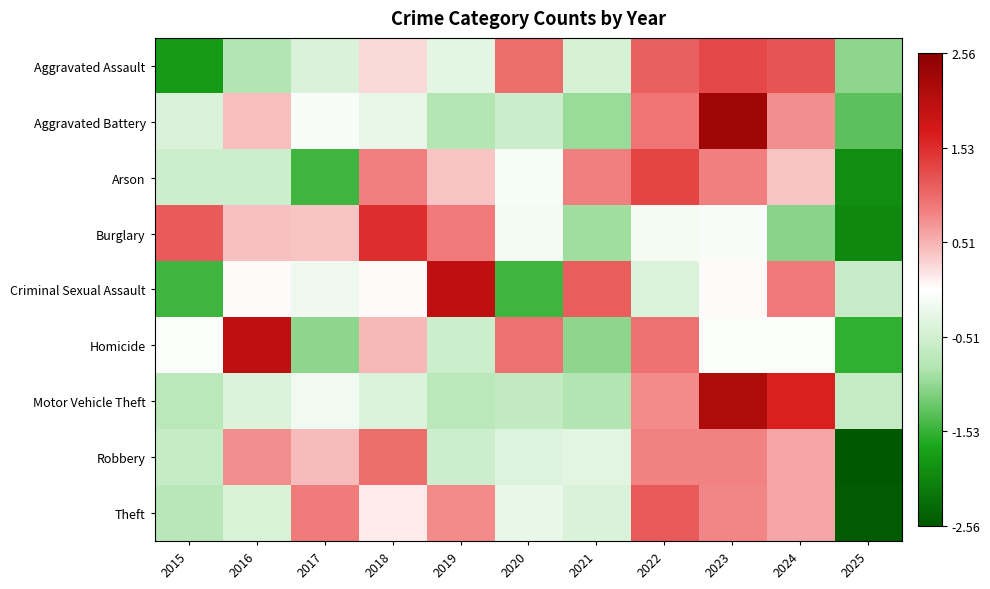

How many distinct data groups are displayed?

9